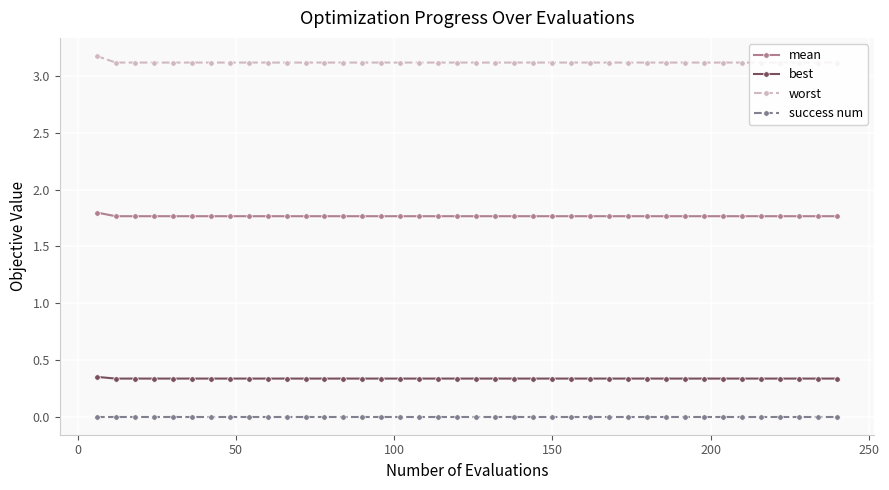

Which series has the largest total across all categories?

worst